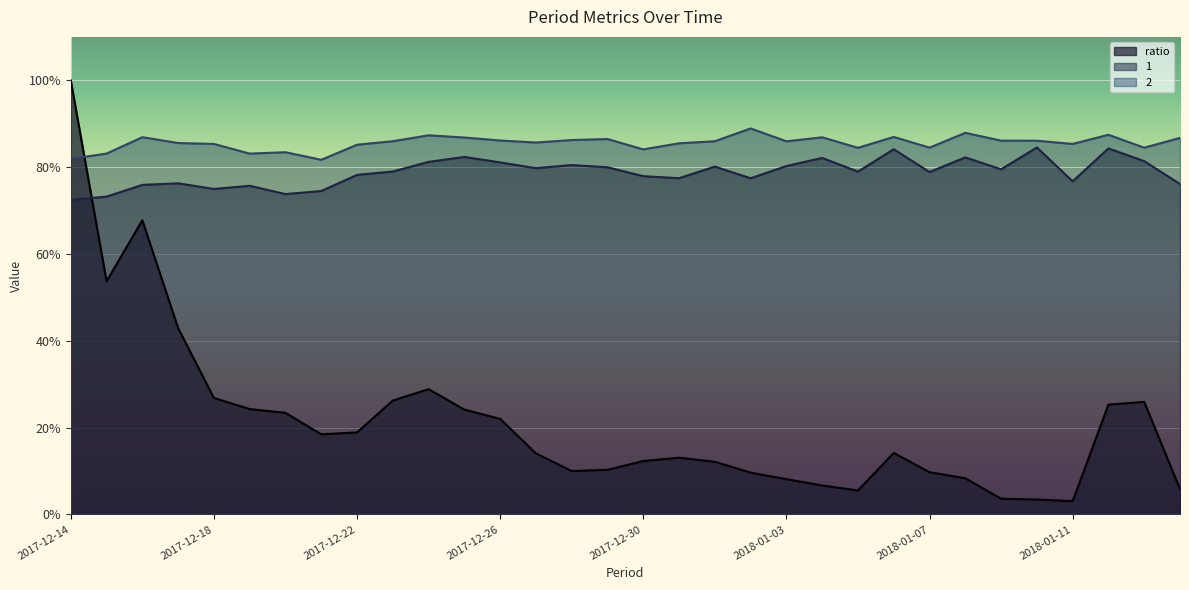

In 1, how many points are lower than both neighbors (excluding endpoints)?

9